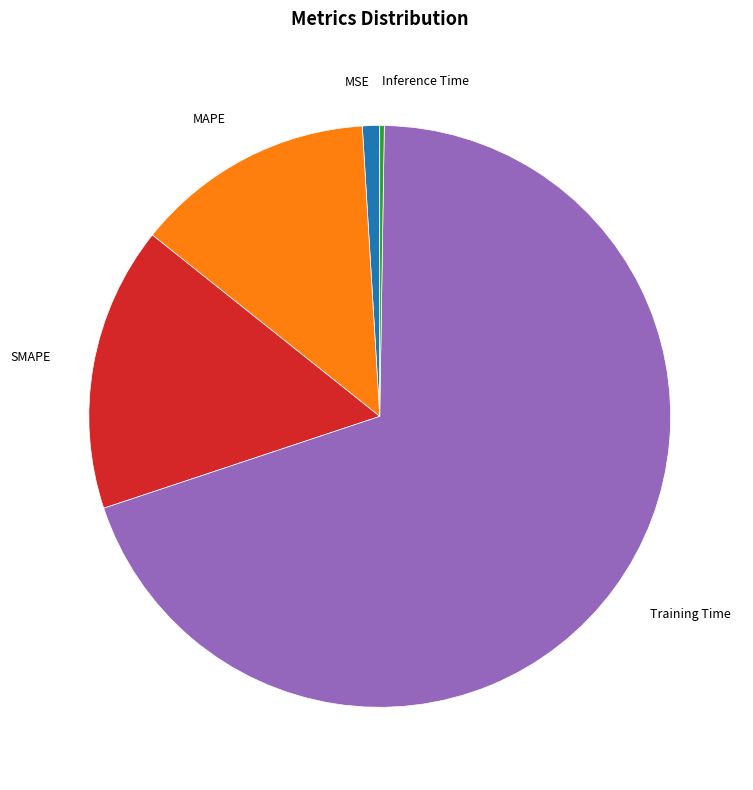

Is there a majority slice in this chart?

Yes